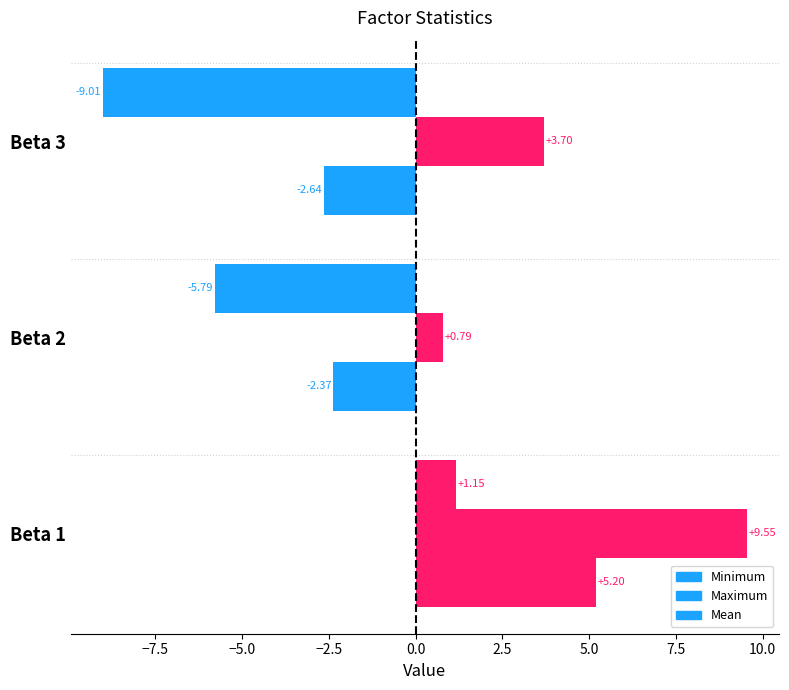

What is the sum of all Mean values?

0.2